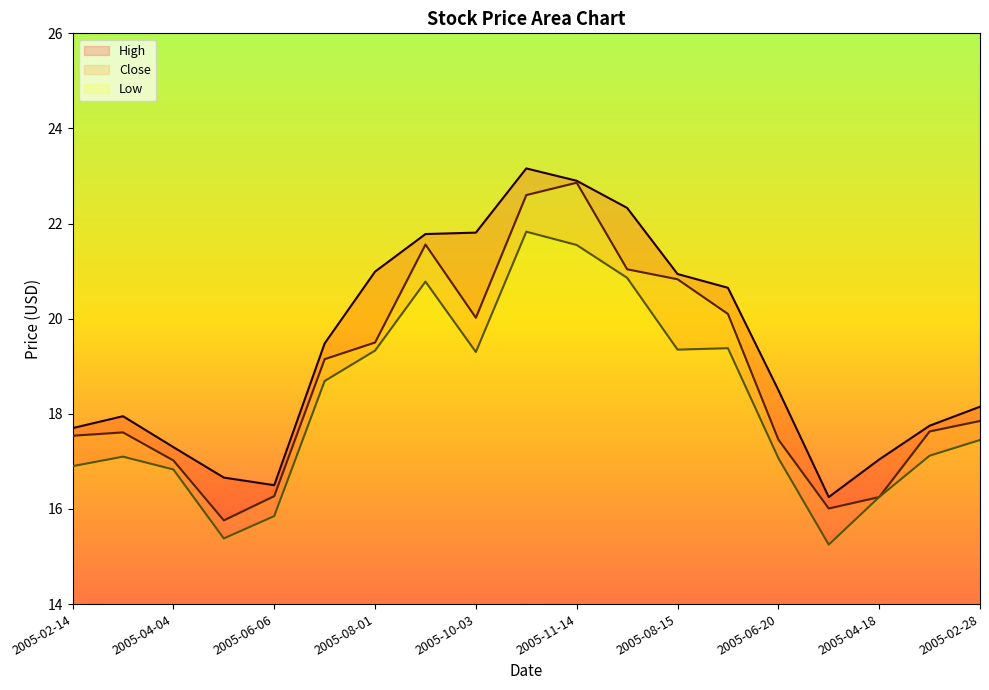

Is it true that High equals 6.7 at 2005-02-28?

False